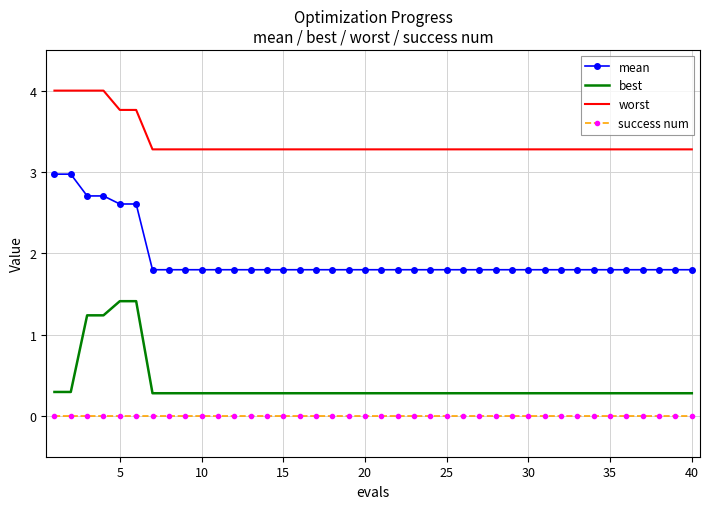

Which series has the largest total across all categories?

worst